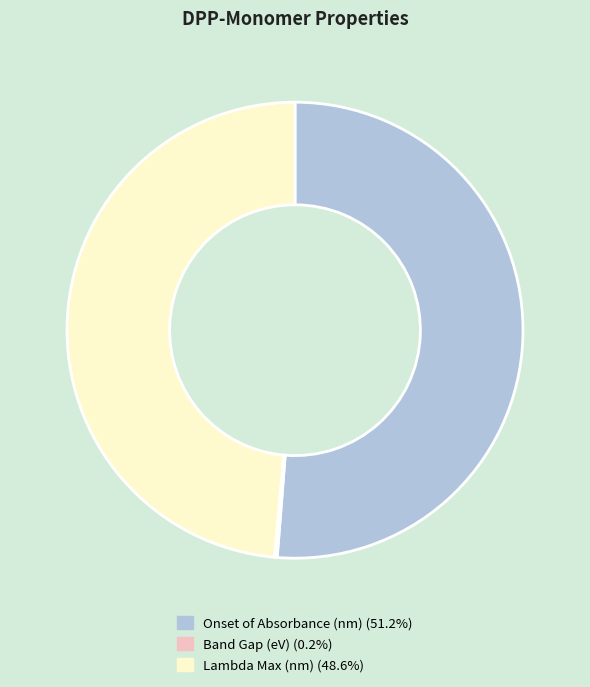

Do Onset of Absorbance (nm) and Lambda Max (nm) together represent more than half of the pie?

Yes